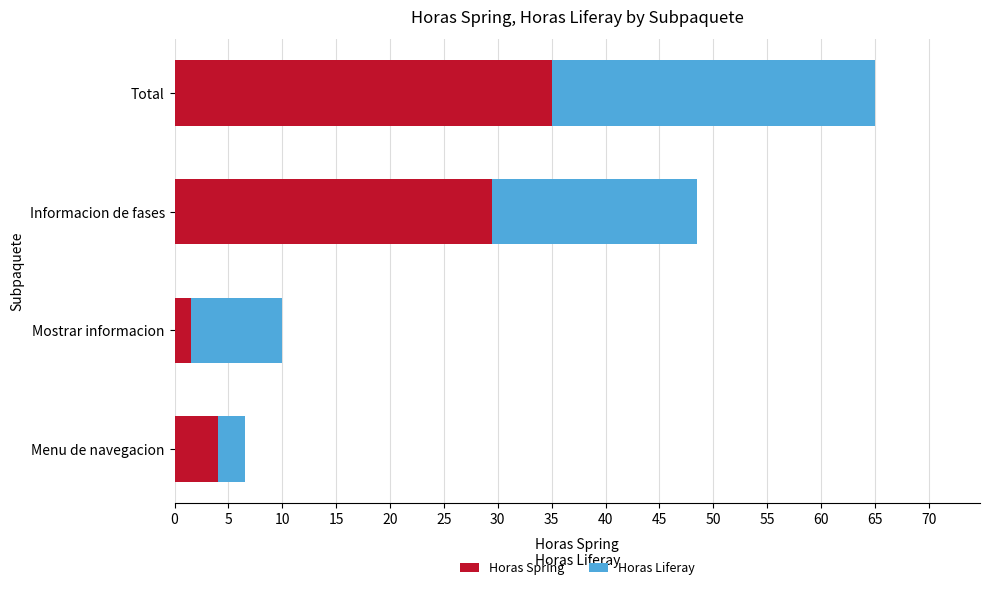

Where is Horas Spring nearest to the value 18?

Informacion de fases